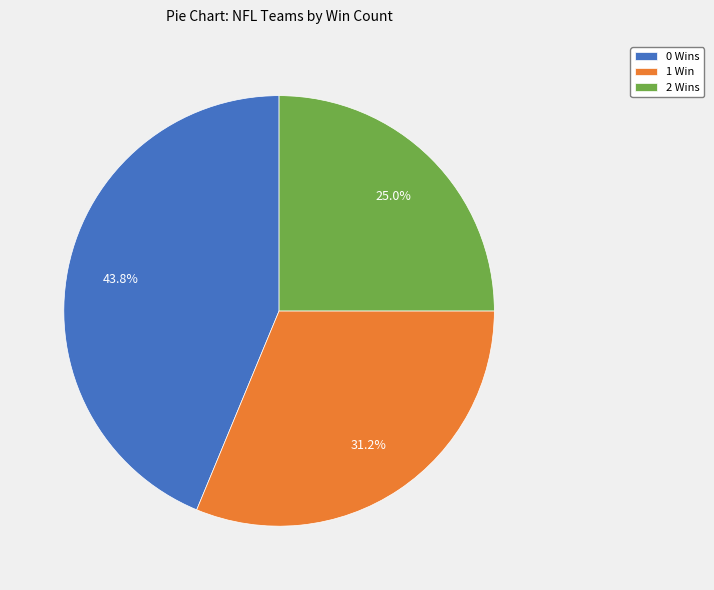

Rank the categories by value from highest to lowest.

0 Wins, 1 Win, 2 Wins